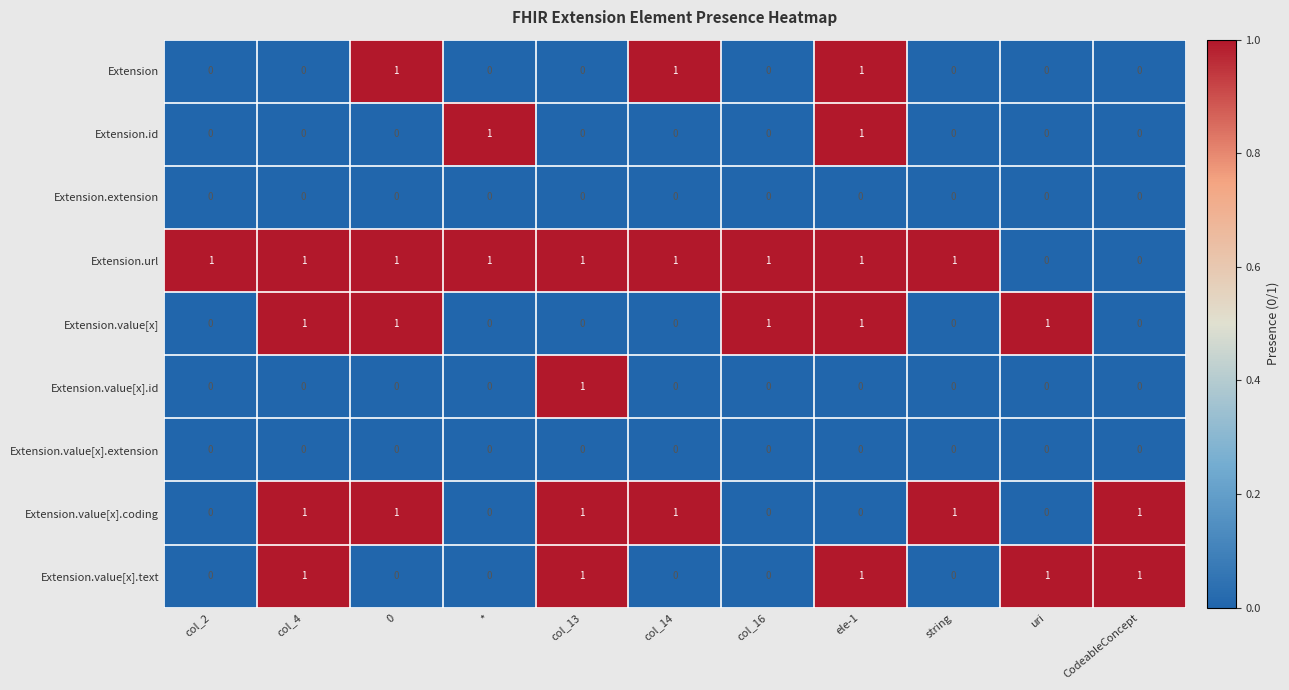

The Extension.value[x].extension series shows 0 at col_13. True or false?

True